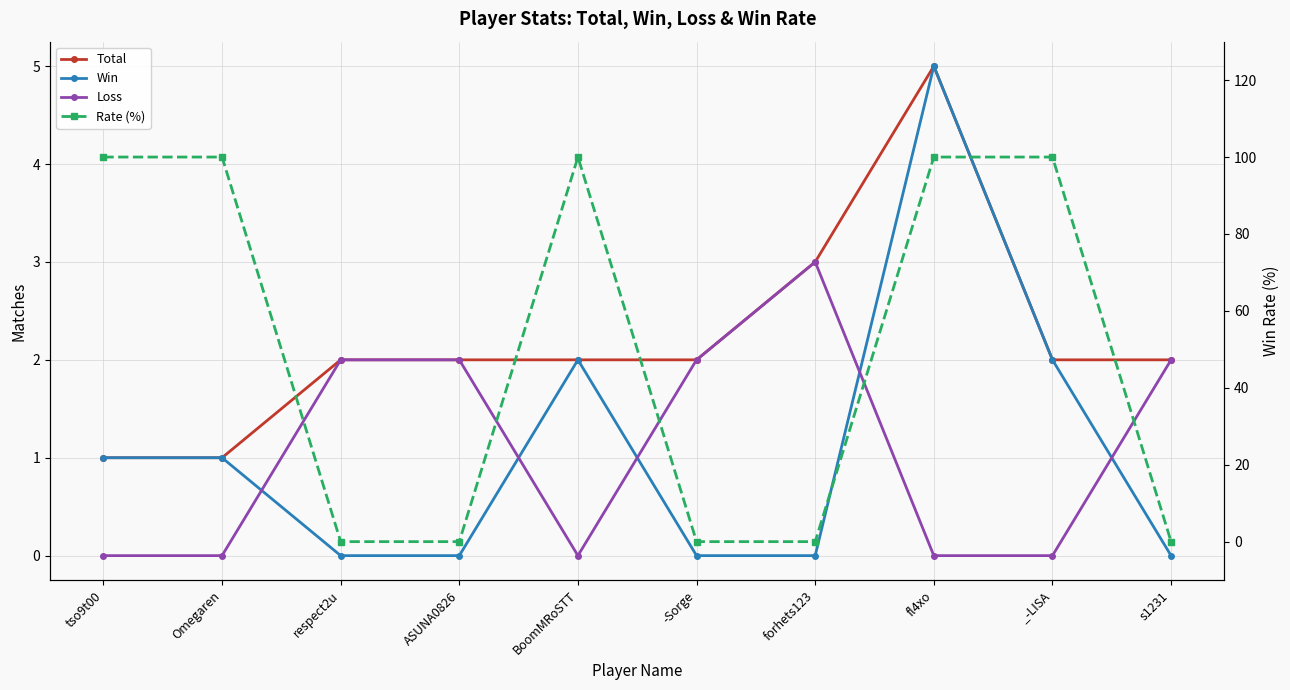

True or false: Win has more than 2 interior local peaks.

False